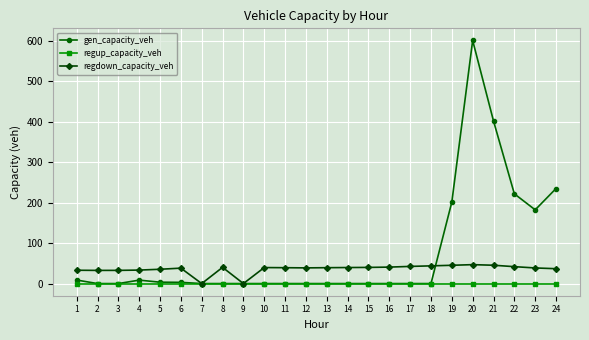

Which series has the widest spread of values?

gen_capacity_veh